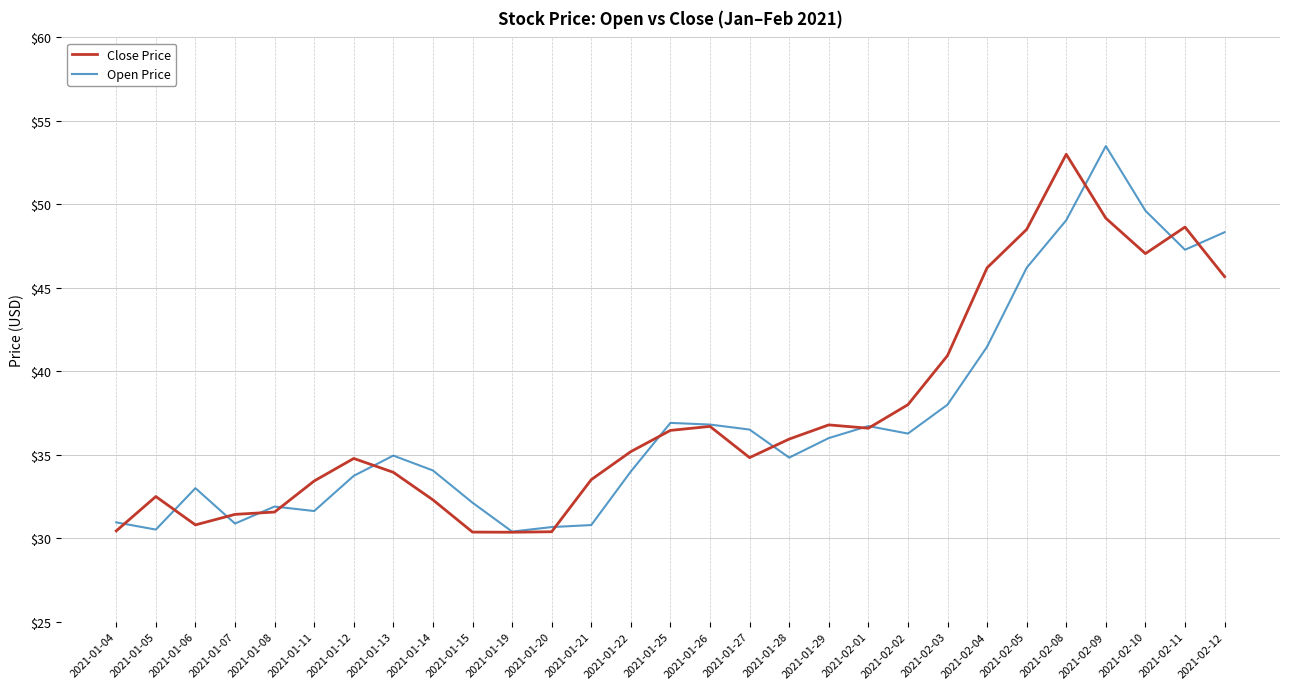

True or false: Close Price has a value of 7.7 at 2021-01-07.

False